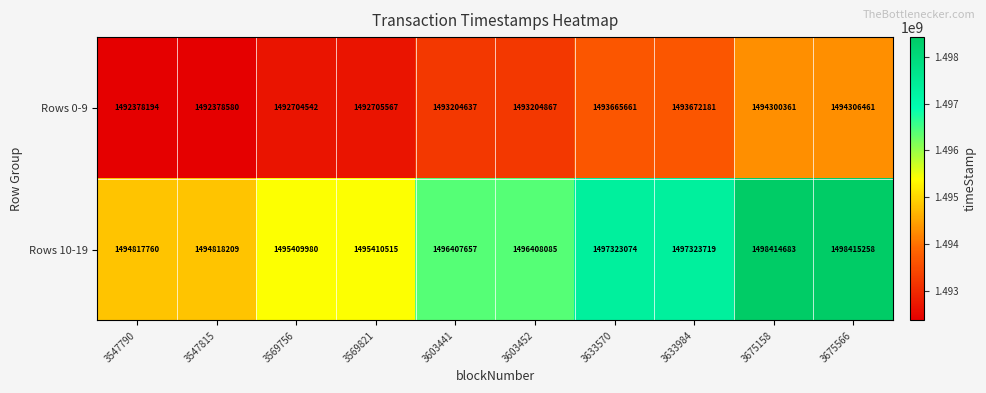

At which category is the sum across all series the highest?

3675566